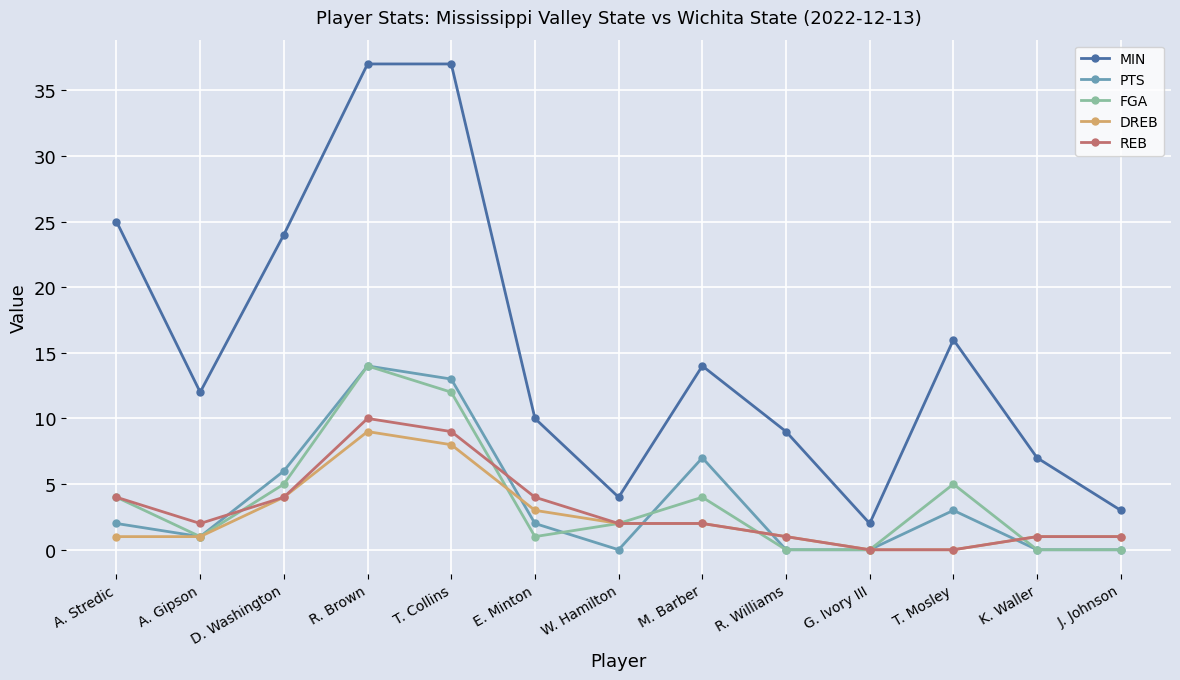

What is the value of the DREB point at the 12th from the left?

1